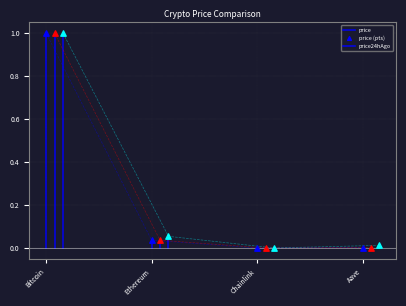

Which series reaches the maximum Y coordinate?

price